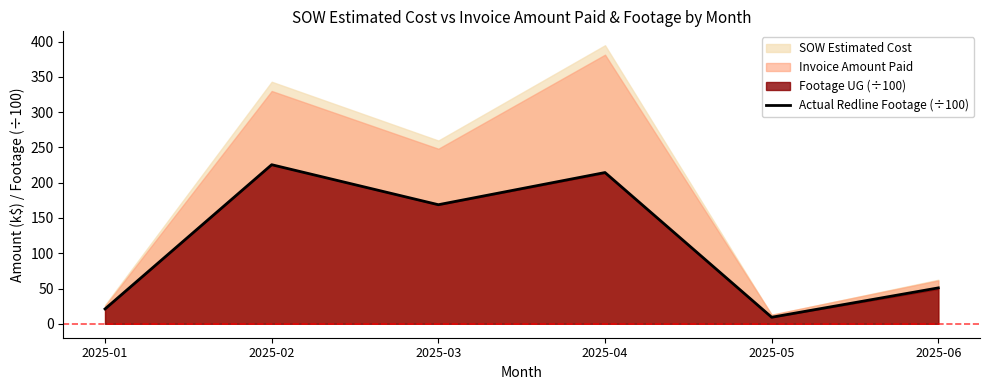

Where is the data nearest to the value 117?

2025-03